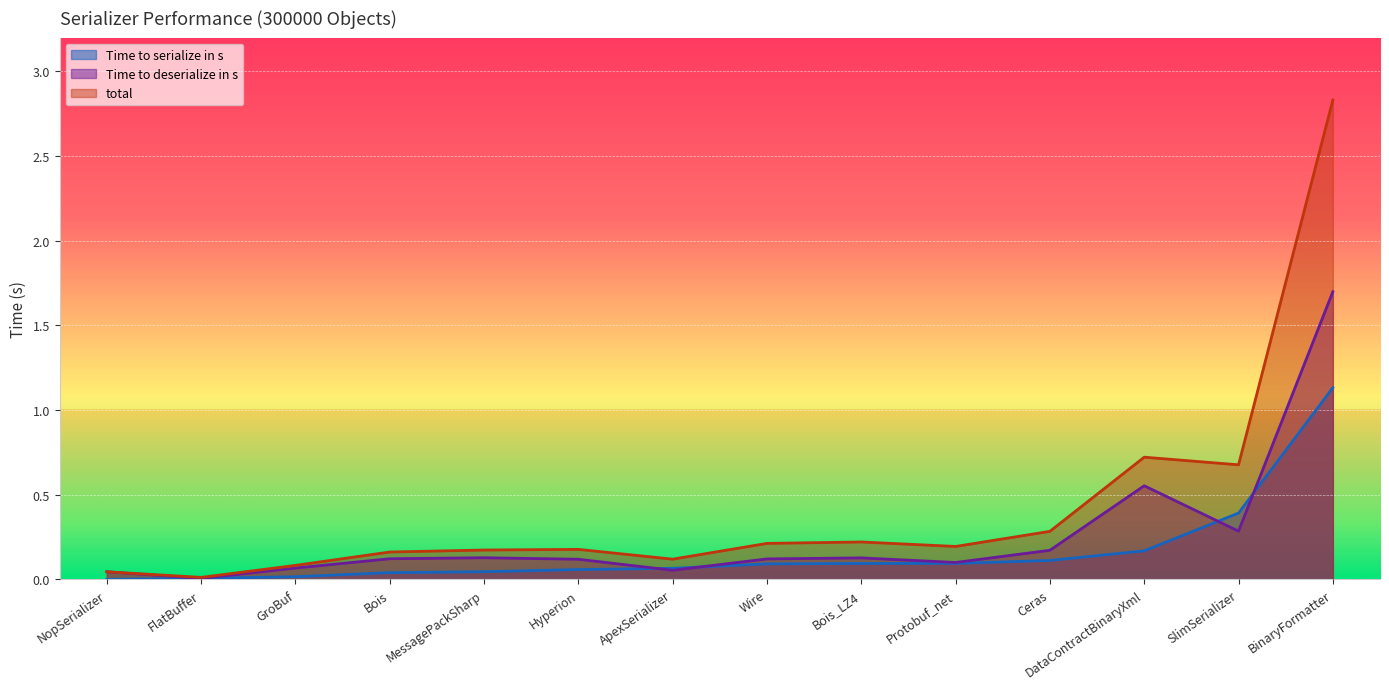

What are all the series names shown in the legend?

Time to serialize in s, Time to deserialize in s, total